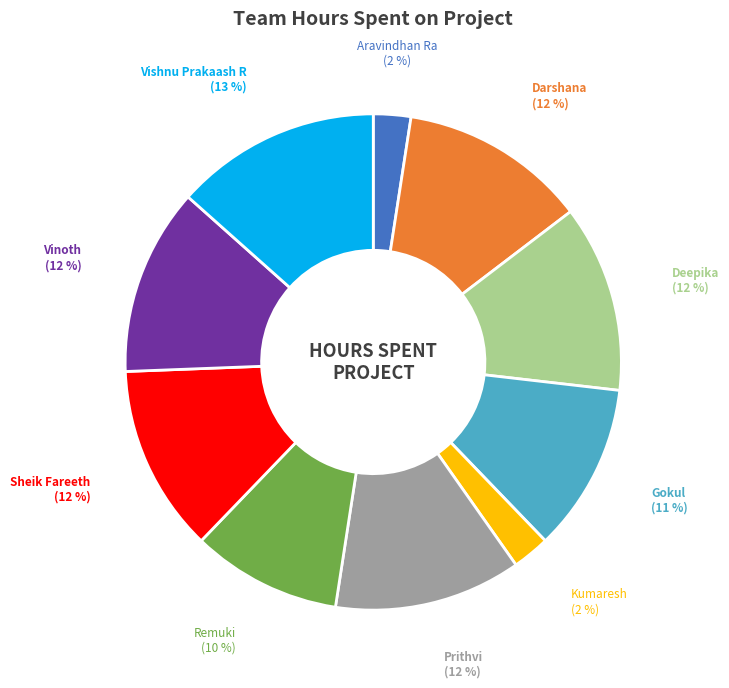

Is there any slice that represents more than half of the pie?

No